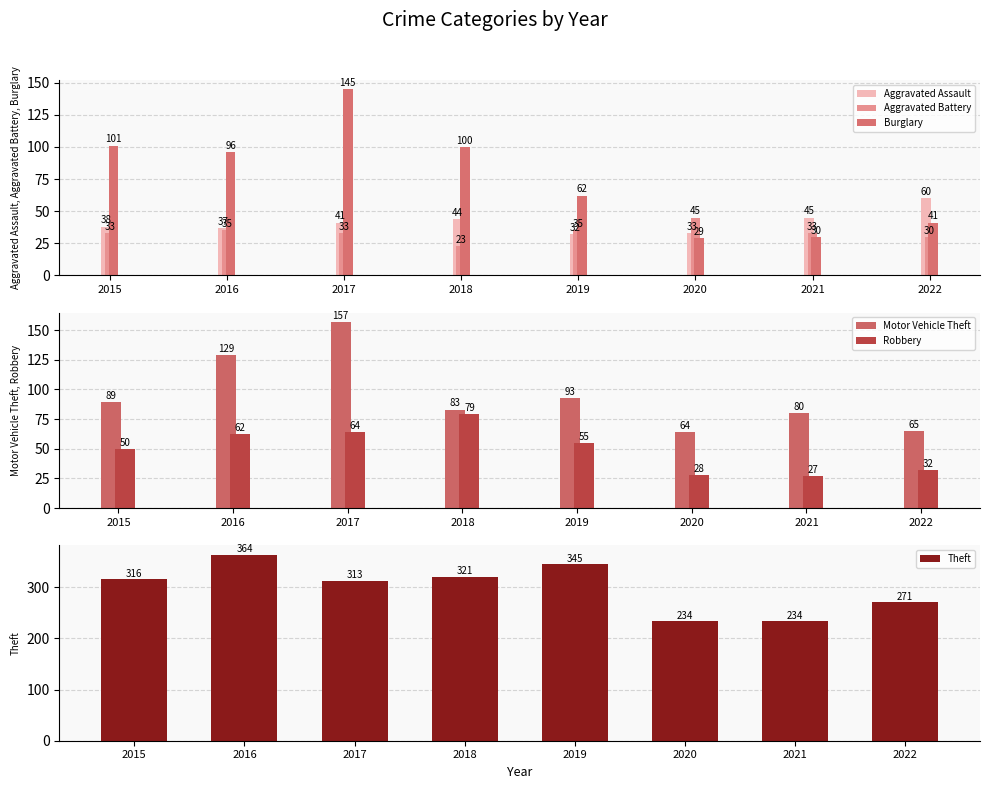

Which category has the lowest value across all series?

2018